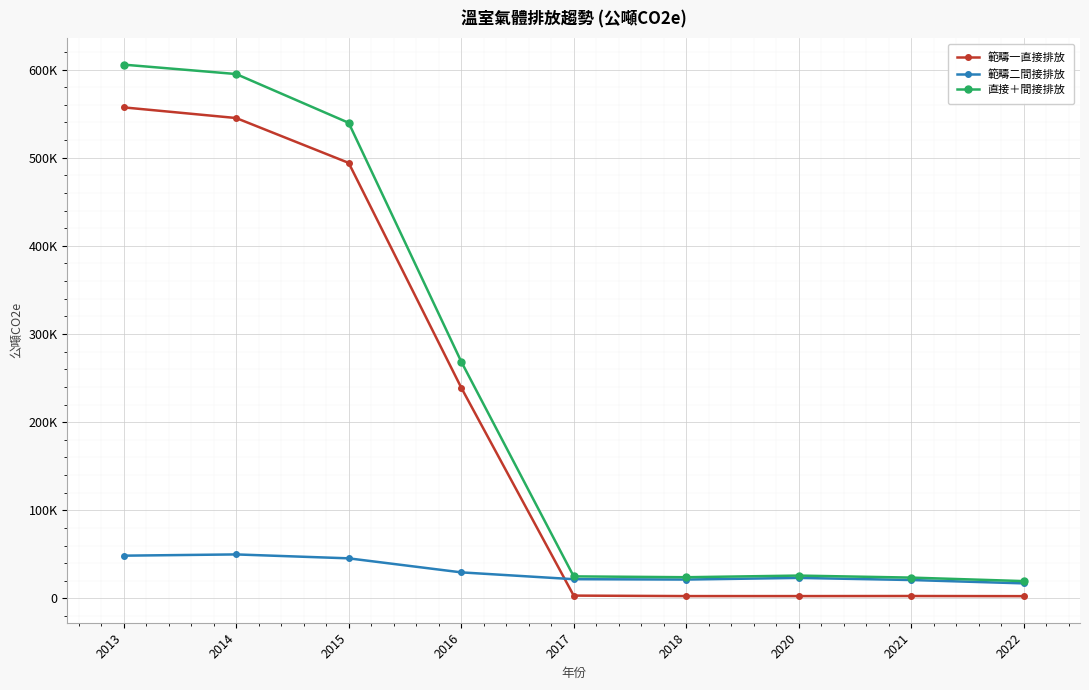

What is the minimum value for 直接＋間接排放?

19643.0